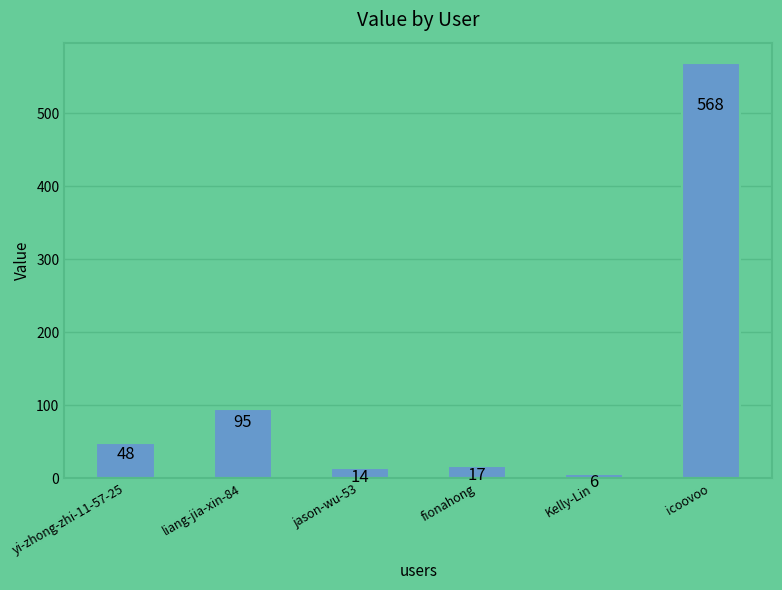

Does the chart contain any negative values?

No